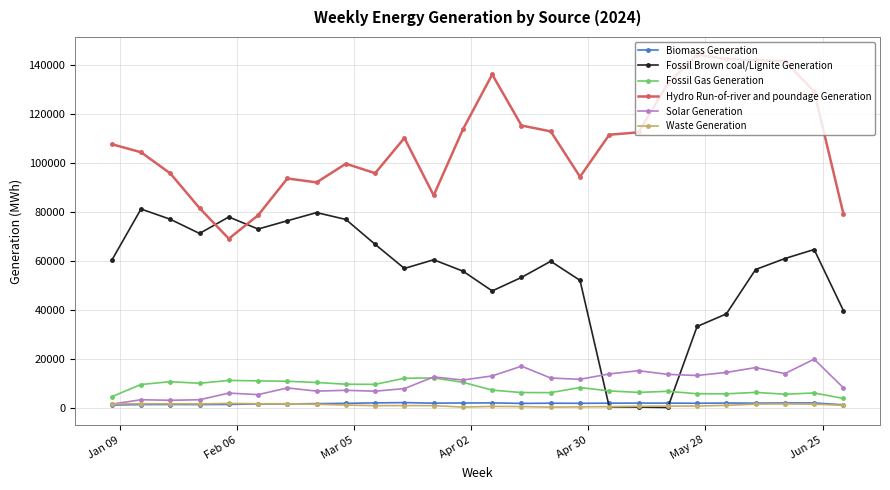

How many data points does each series have?

26